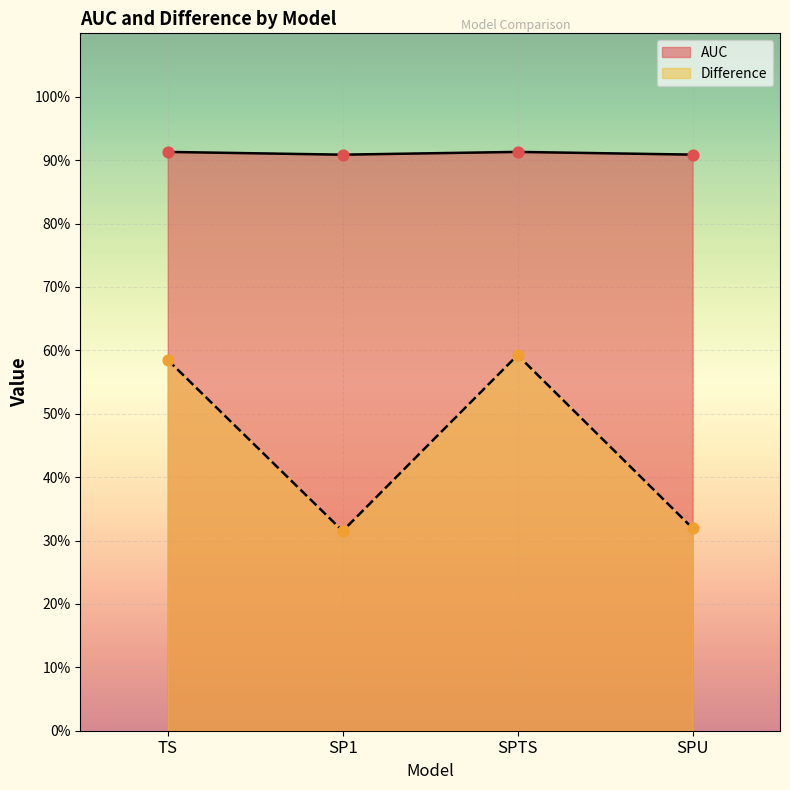

At how many categories does at least one series exceed 0?

4